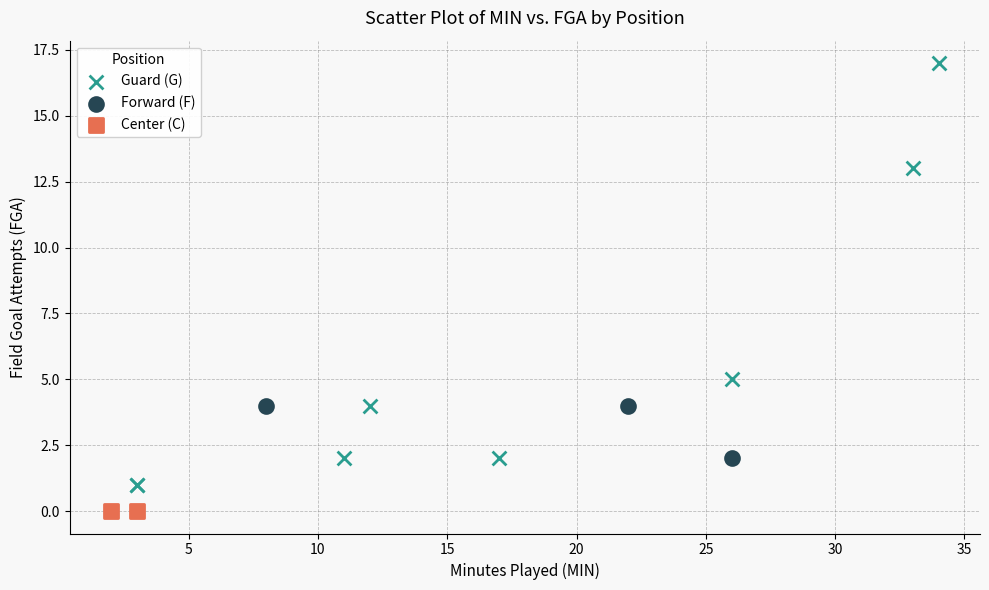

What are all the series names shown in the legend?

Guard (G), Forward (F), Center (C)